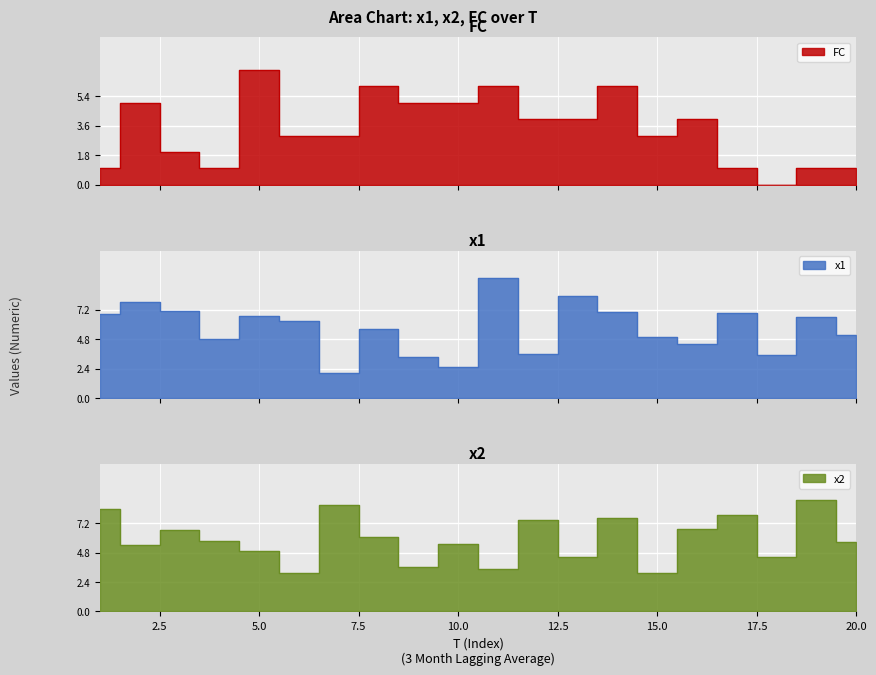

Which series has the largest total across all categories?

x2